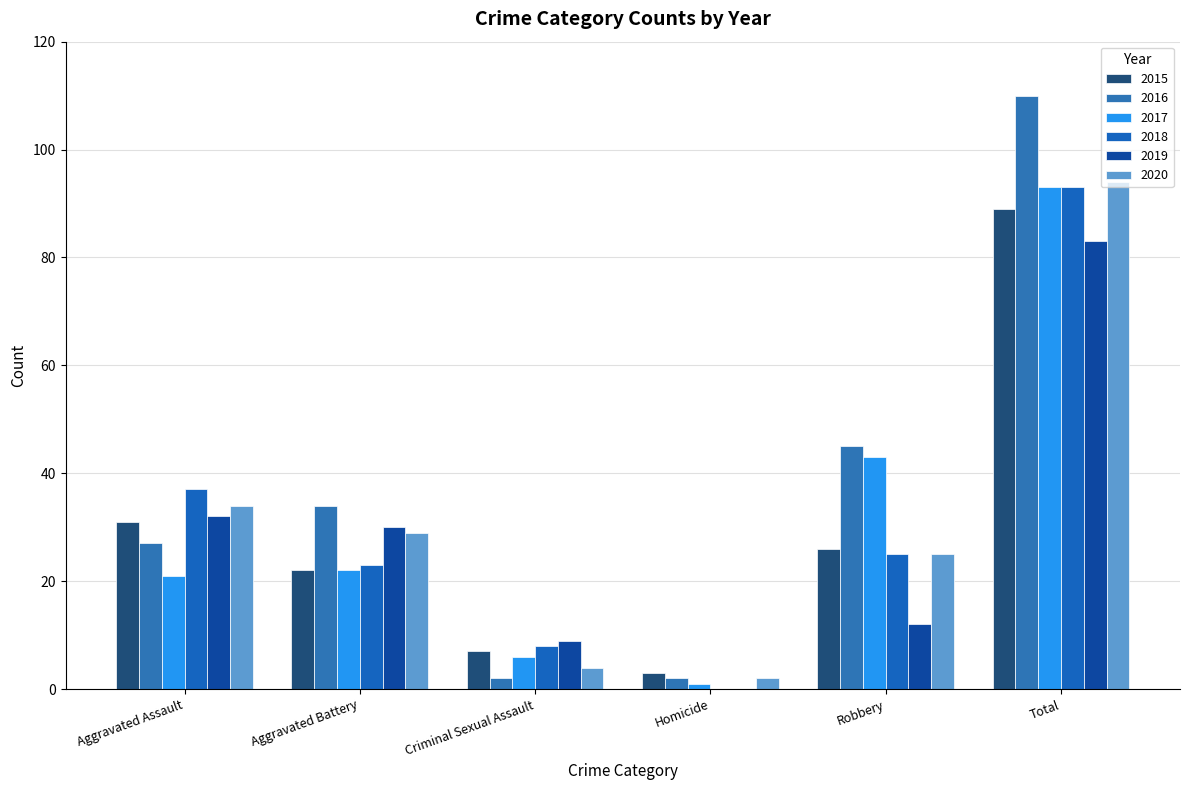

Rank the categories by 2018 value from highest to lowest.

Total, Aggravated Assault, Robbery, Aggravated Battery, Criminal Sexual Assault, Homicide